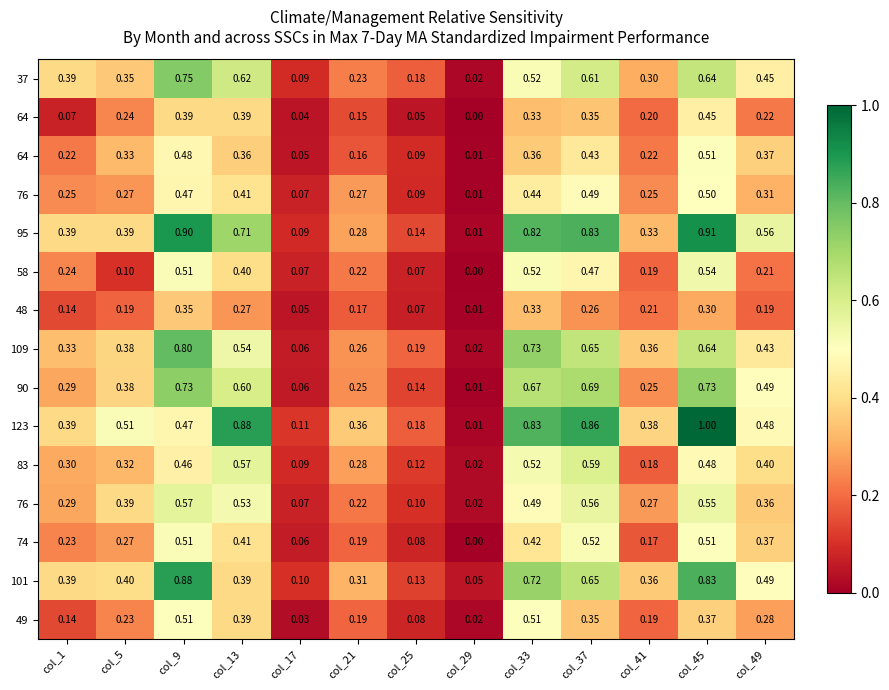

What is the difference between the highest and lowest values at col_13?

0.6